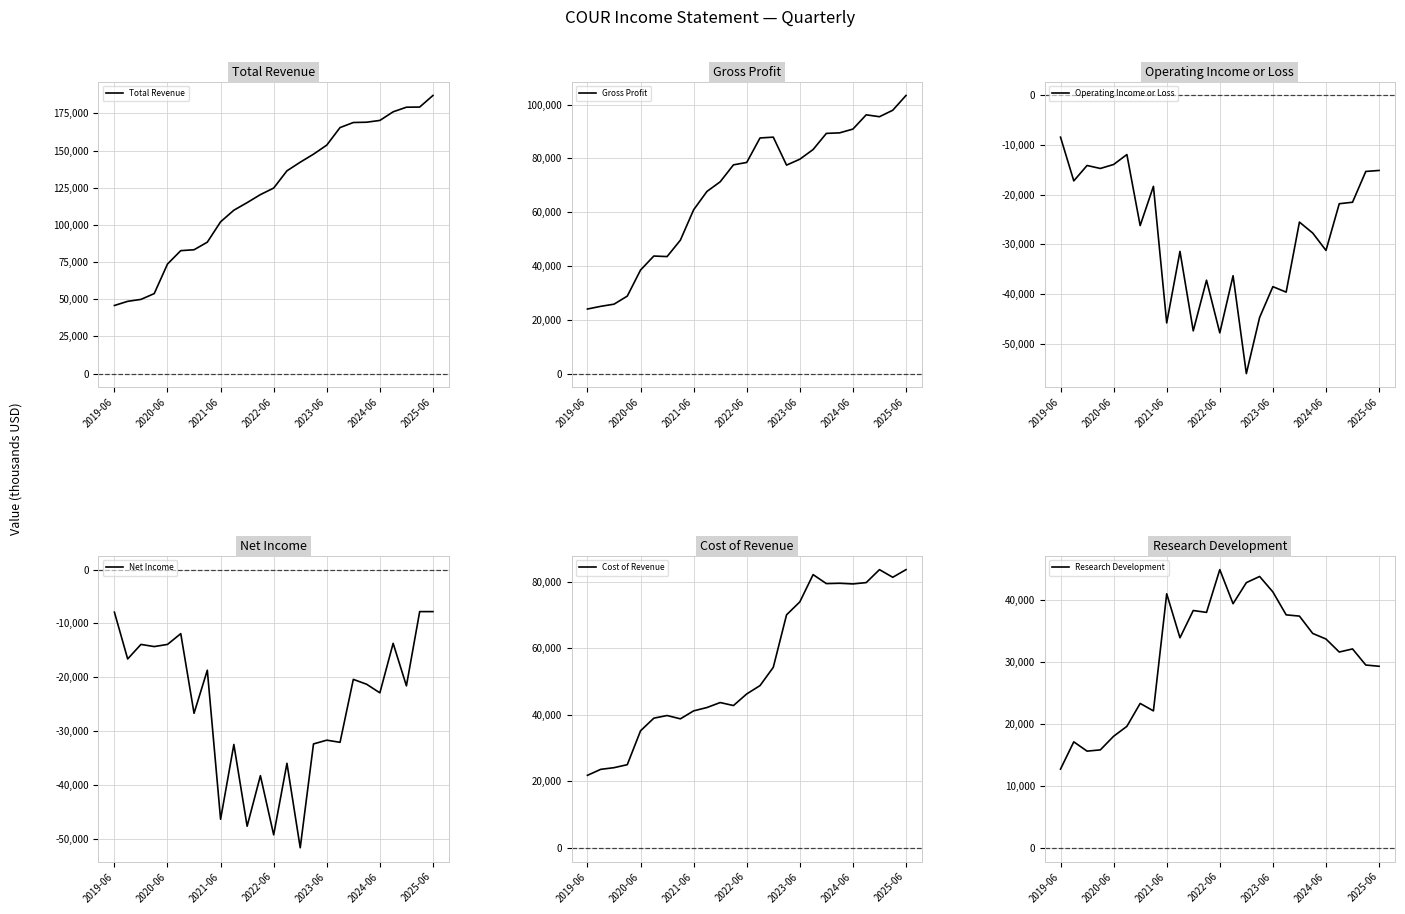

What are all the series names shown in the legend?

Total Revenue, Gross Profit, Operating Income or Loss, Net Income, Cost of Revenue, Research Development